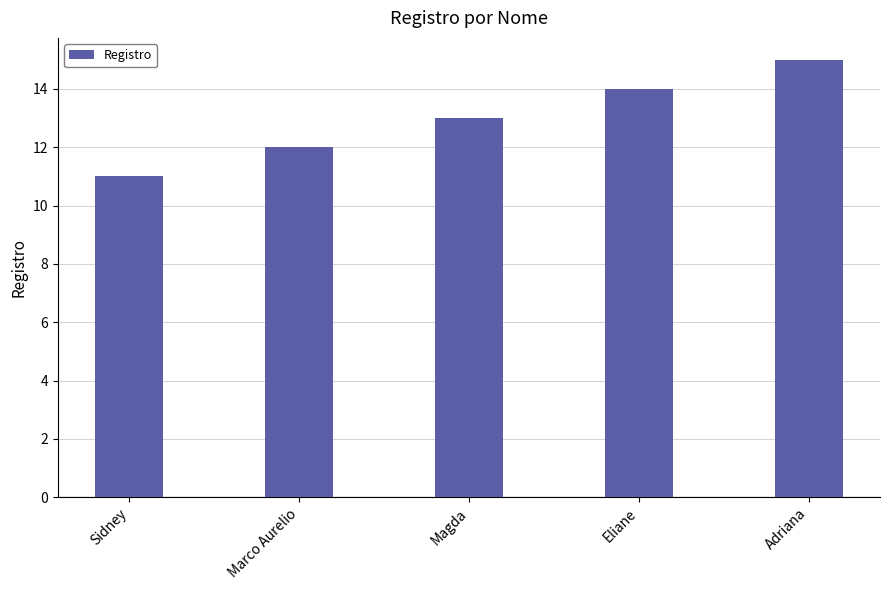

What is the maximum value shown in the chart?

15